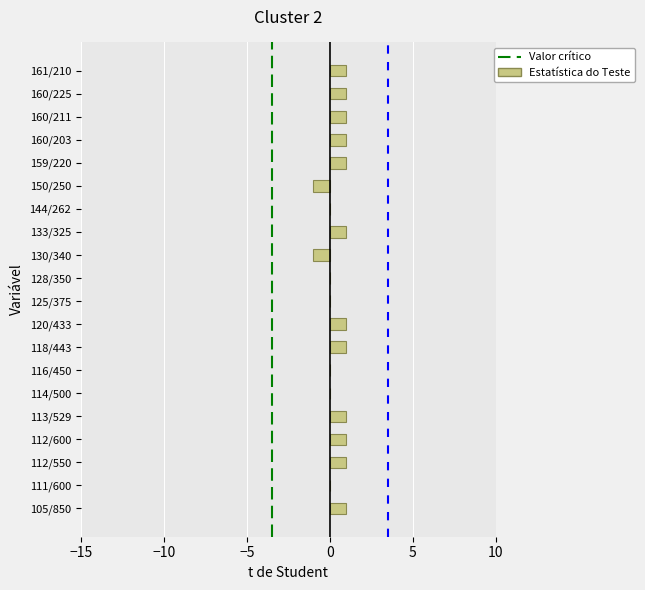

Reading bottom to top, list all the values displayed in this chart.

105/850=1	111/600=0	112/550=1	112/600=1	113/529=1	114/500=0	116/450=0	118/443=1	120/433=1	125/375=0	128/350=0	130/340=-1	133/325=1	144/262=0	150/250=-1	159/220=1	160/203=1	160/211=1	160/225=1	161/210=1